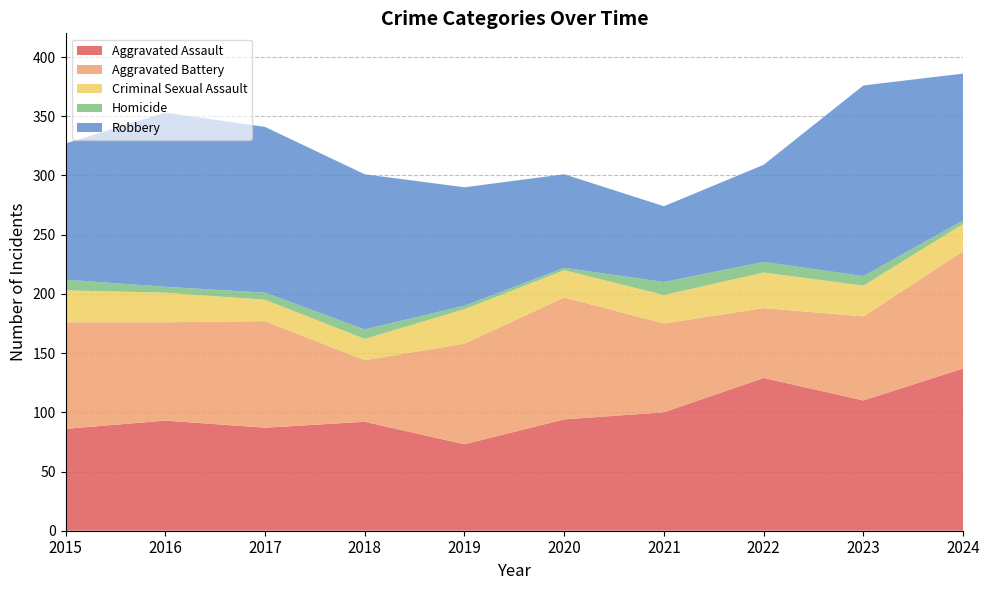

Reading left to right, extract all data points from this chart.

Aggravated Assault: 2015=86	2016=93	2017=87	2018=92	2019=73	2020=94	2021=100	2022=129	2023=110	2024=137
Aggravated Battery: 2015=90	2016=83	2017=90	2018=52	2019=85	2020=103	2021=75	2022=59	2023=71	2024=99
Criminal Sexual Assault: 2015=27	2016=25	2017=18	2018=18	2019=29	2020=23	2021=24	2022=30	2023=26	2024=23
Homicide: 2015=9	2016=5	2017=6	2018=8	2019=3	2020=2	2021=11	2022=9	2023=8	2024=3
Robbery: 2015=115	2016=147	2017=140	2018=131	2019=100	2020=79	2021=64	2022=82	2023=161	2024=124